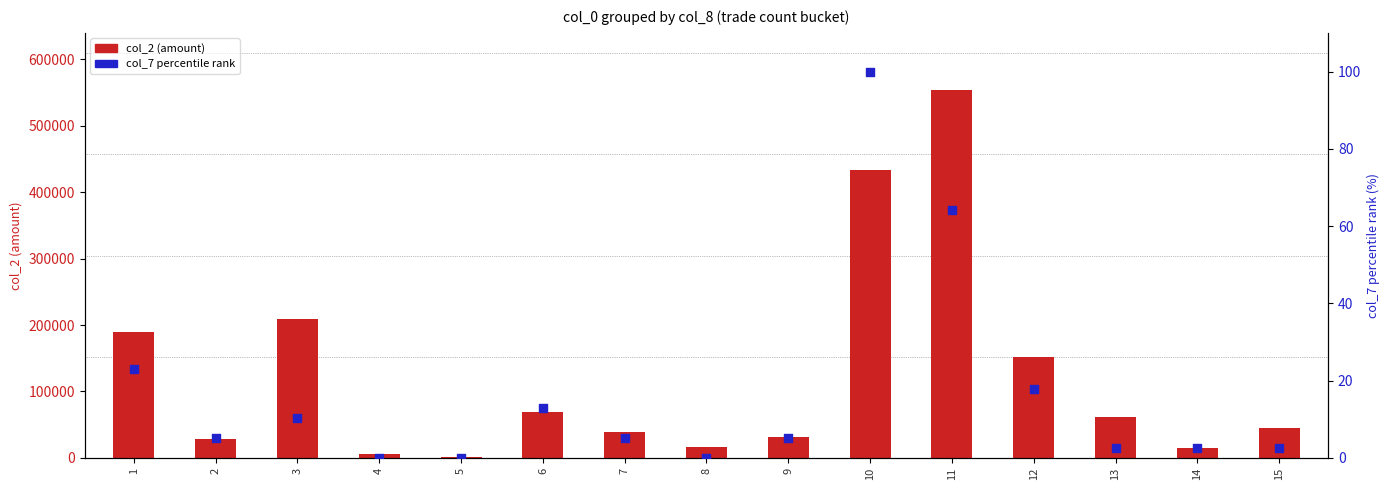

What is the total value across all series at 13?

61132.6